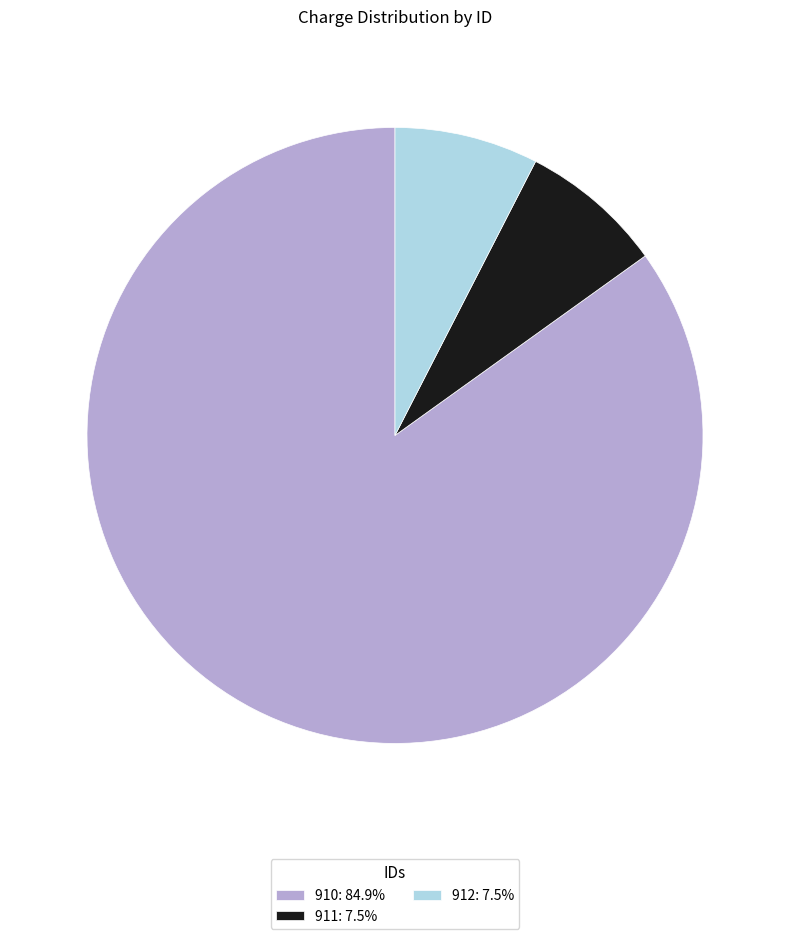

What is the ratio of the value at 911: 7.5% to the value at 912: 7.5%?

1.0